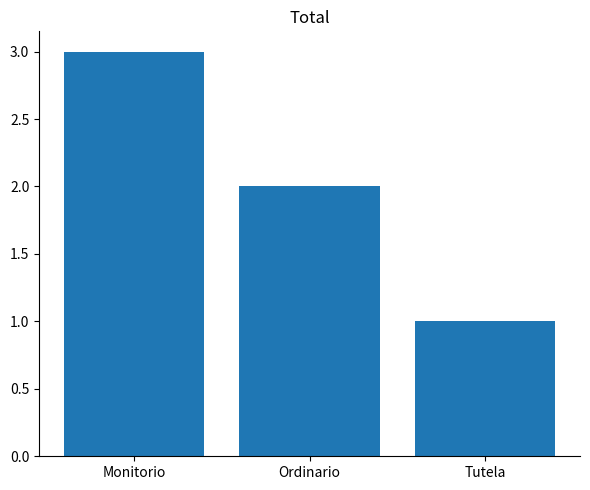

Rank the categories by value from highest to lowest.

Monitorio, Ordinario, Tutela